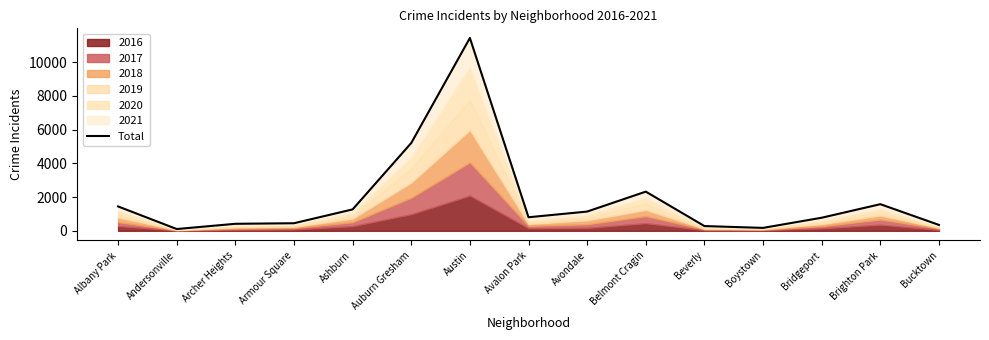

What is the greatest value displayed?

11424